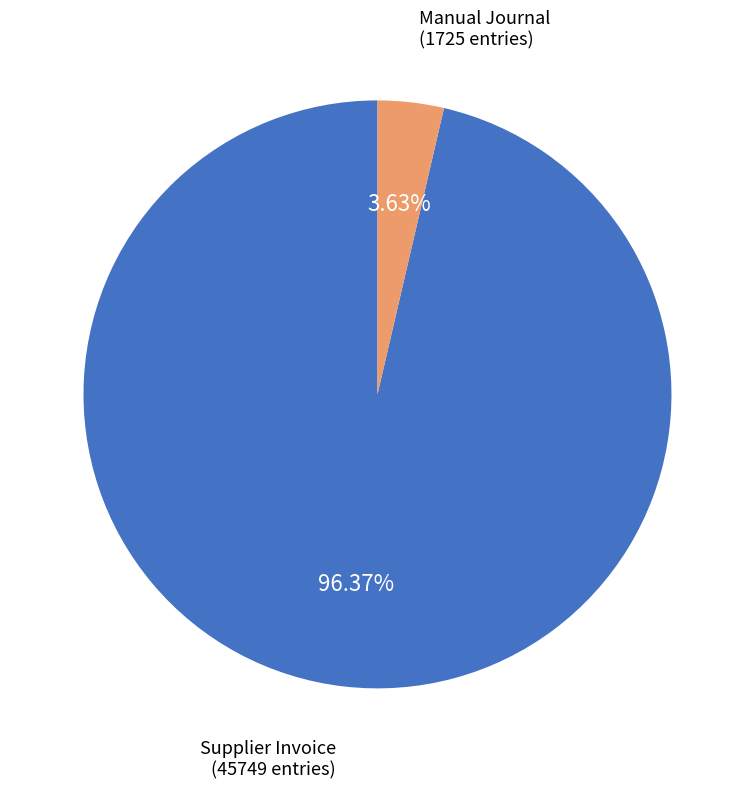

Does any single category account for the majority?

Yes